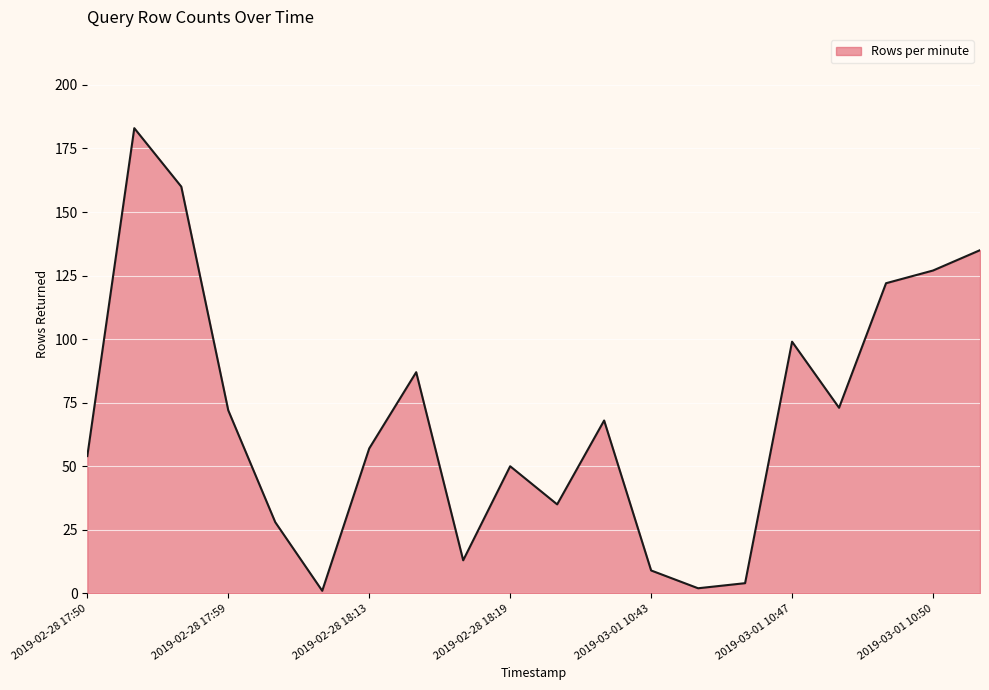

What is the maximum value shown in the chart?

183